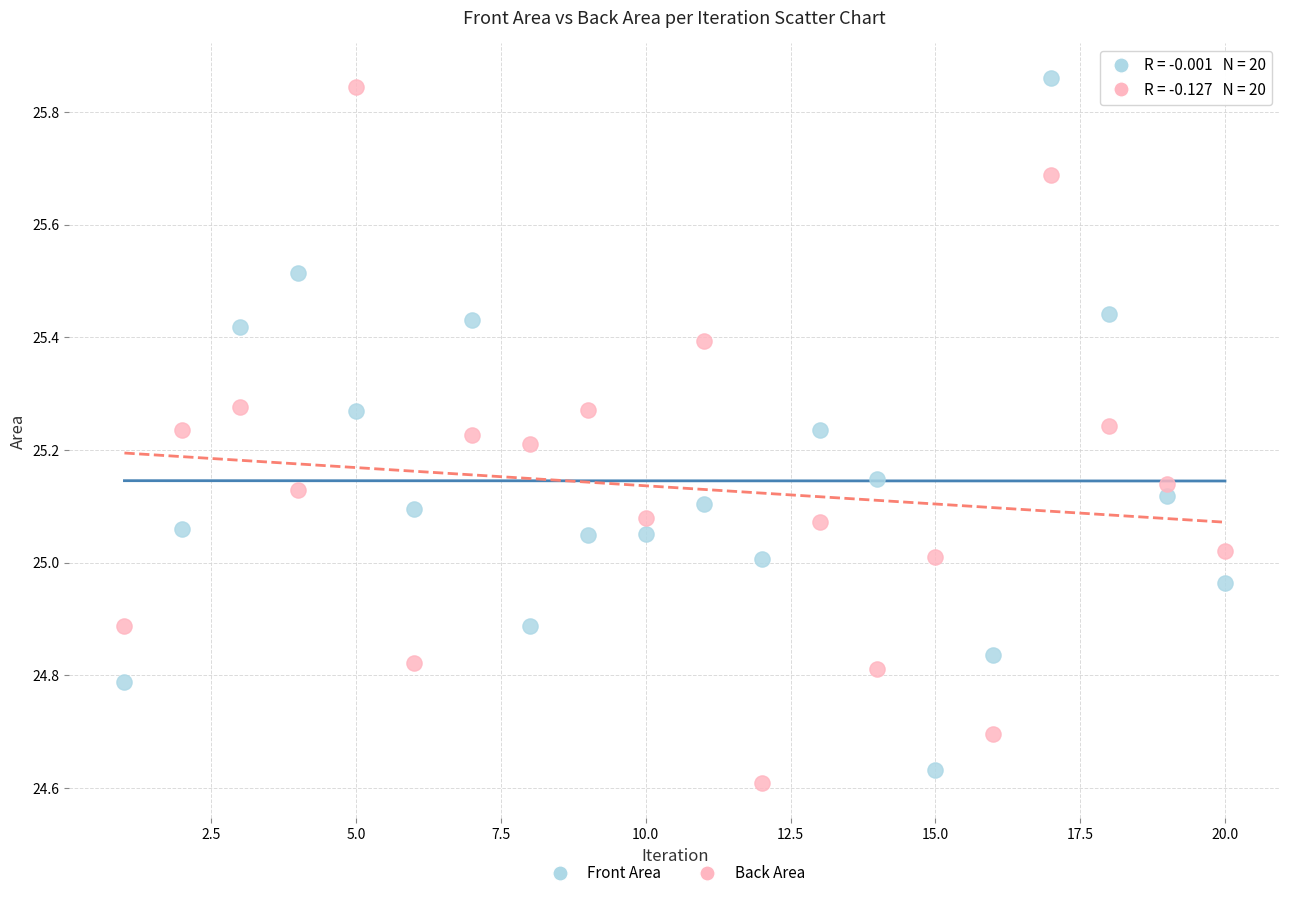

What is the X range (max minus min) for the scatter plot?

19.0